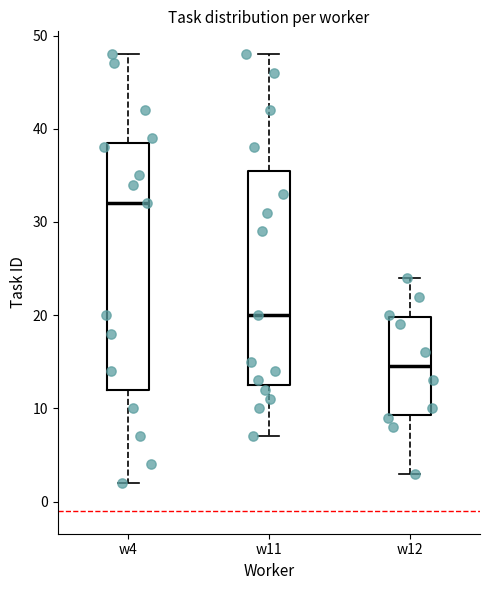

Where does the lower whisker of the box for w12 end on the y-axis? The values are not printed on the chart, so give them approximately, as read against the axis.

3